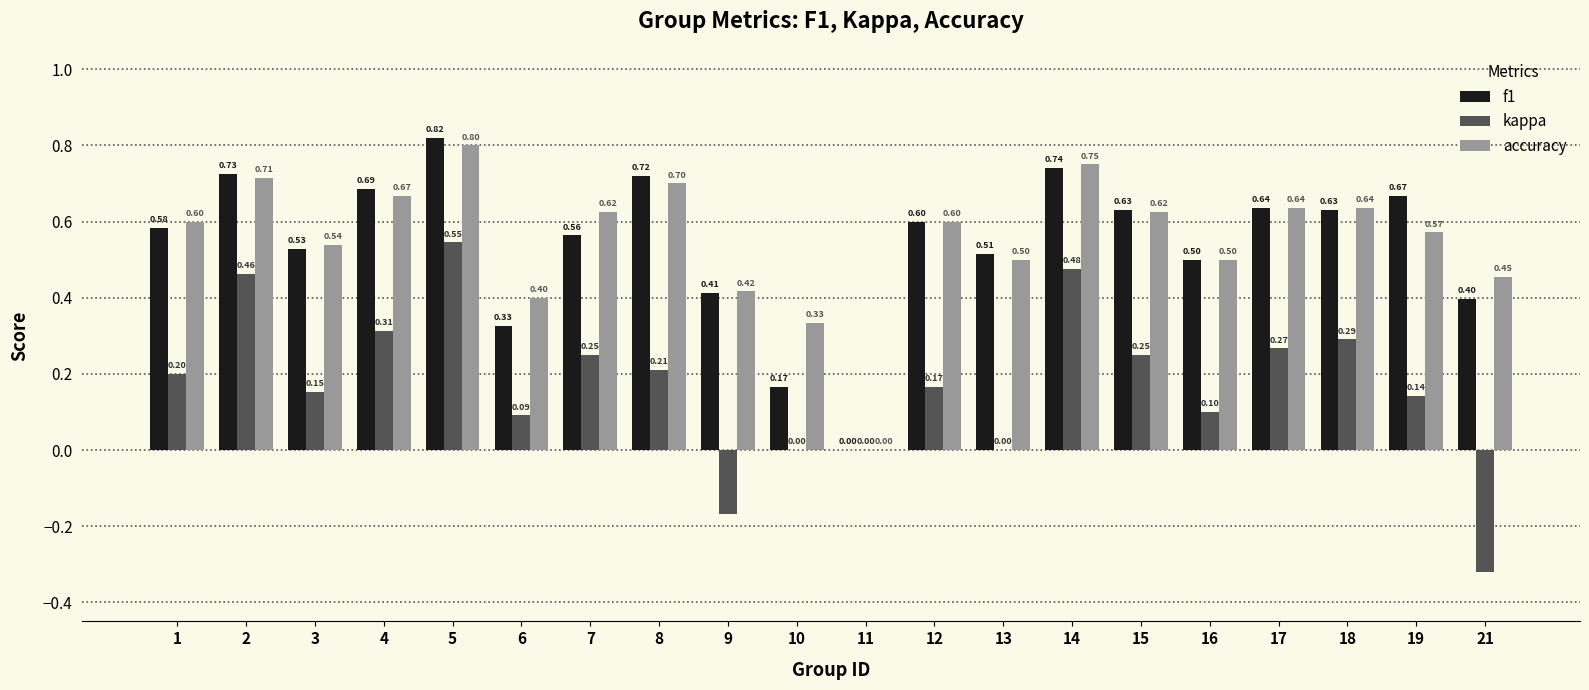

Which series has the largest total across all categories?

accuracy